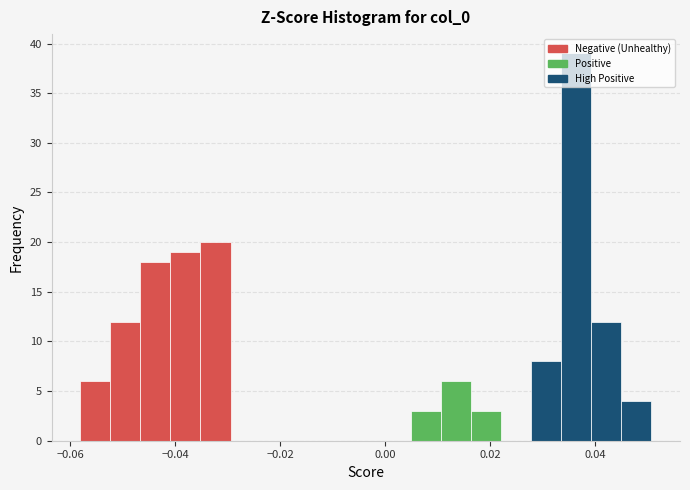

Around what value on the x-axis is the tallest bar? Give the approximate position of its centre, as read against the axis.

0.036